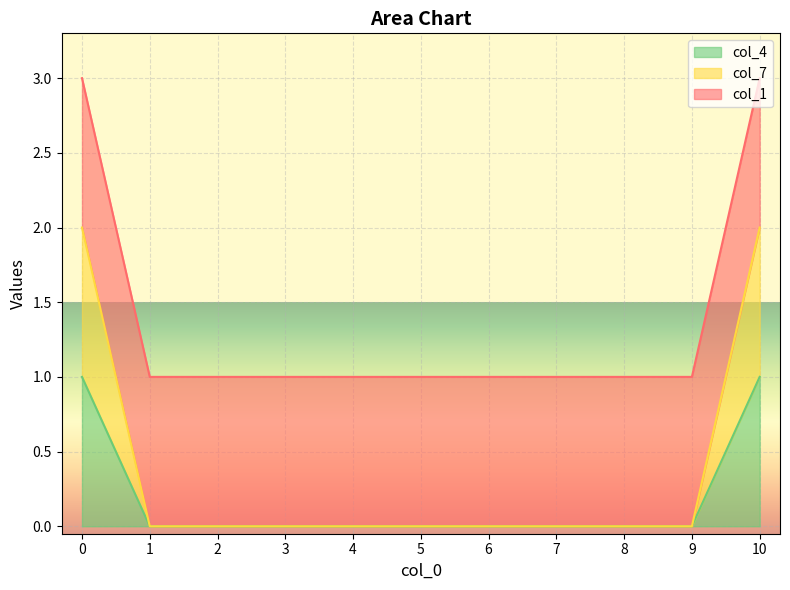

Is it true that col_7 equals 0 at 1?

True